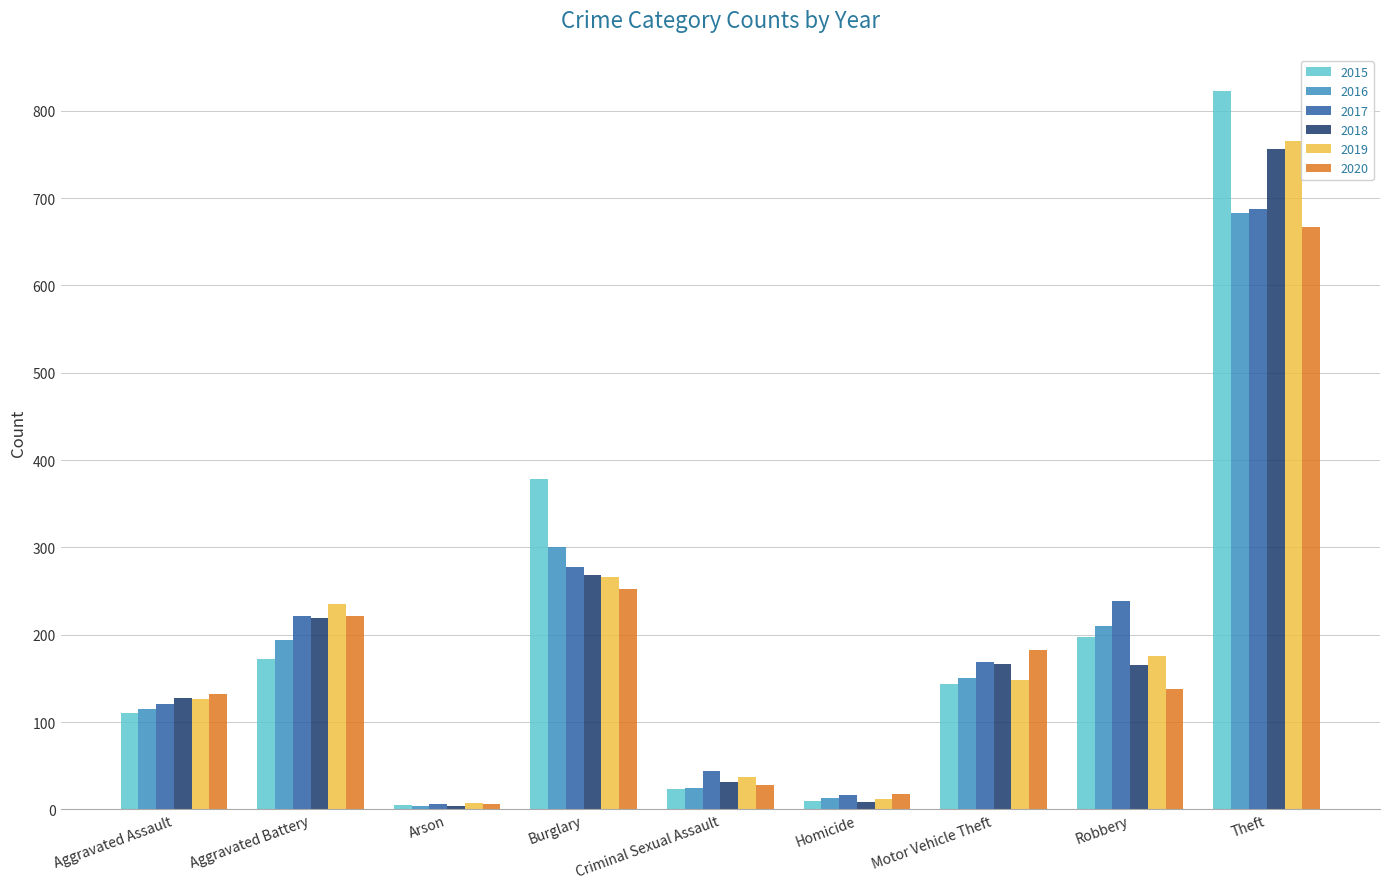

Is the value of 2016 at Motor Vehicle Theft greater than the value of 2017 at Aggravated Assault?

Yes